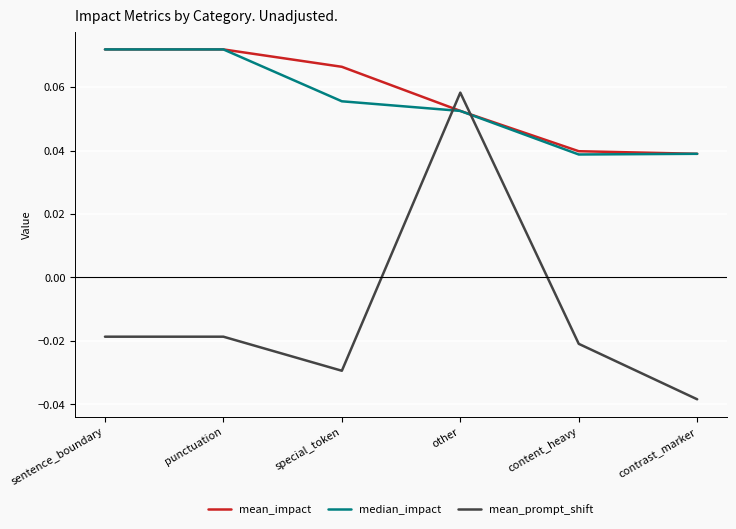

At which label does mean_prompt_shift reach its minimum?

contrast_marker